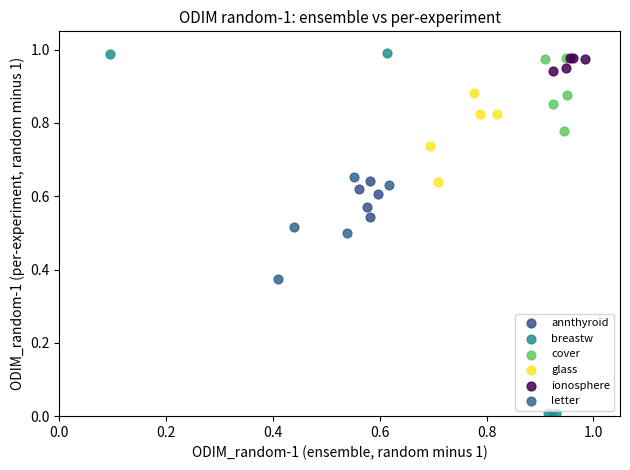

Which series has the widest spread of Y values?

breastw